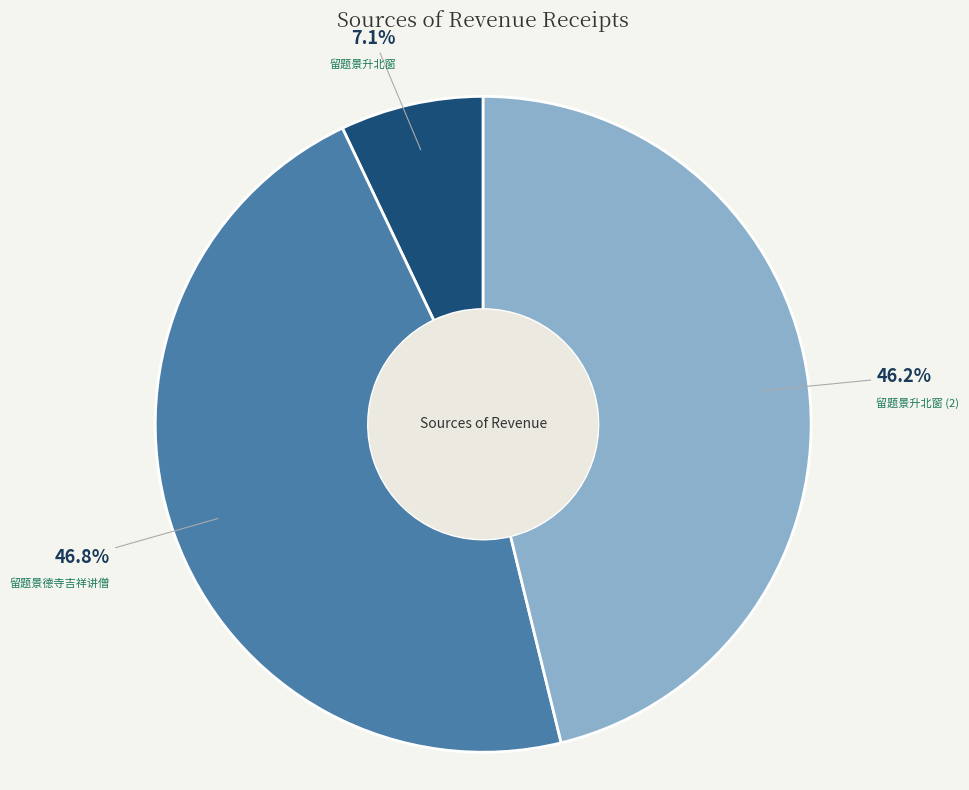

Is 留题景升北窗 the majority of the pie?

No